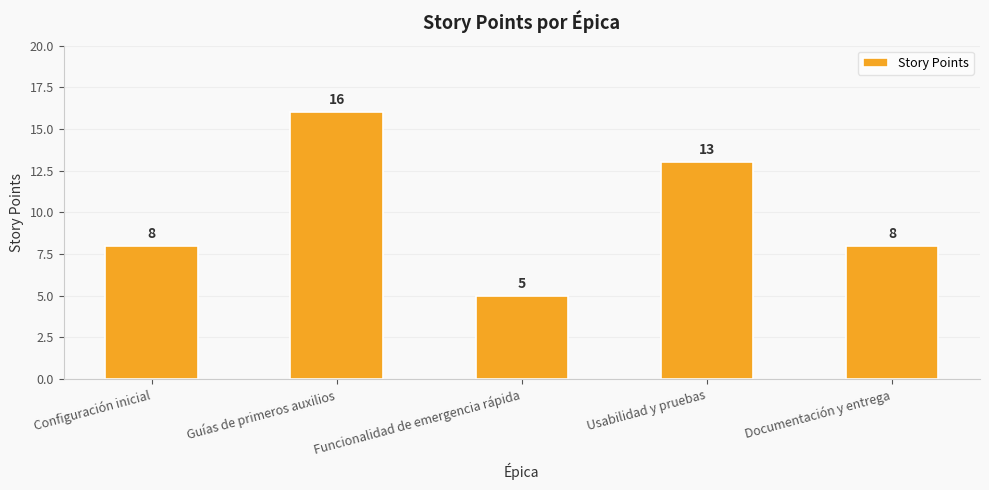

Read the value at Funcionalidad de emergencia rápida.

5